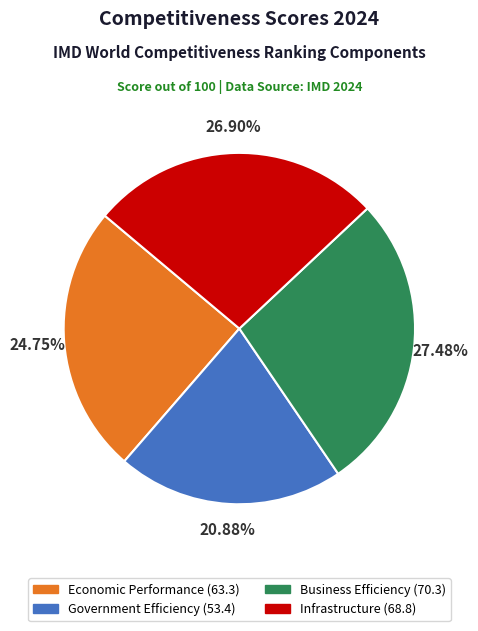

To the nearest percent, what is the difference between the largest and smallest slice percentages?

7%